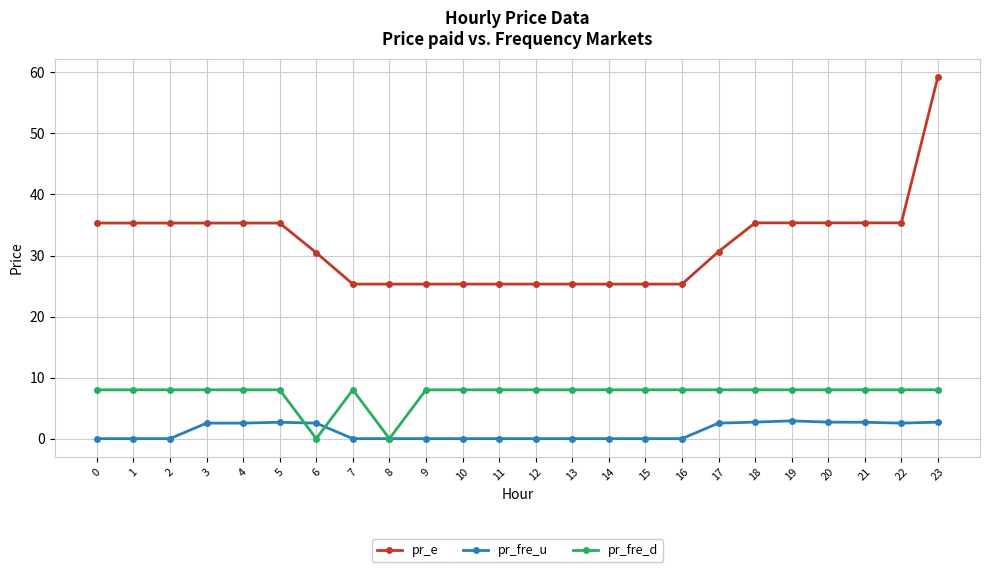

At which label does pr_e reach its peak?

23